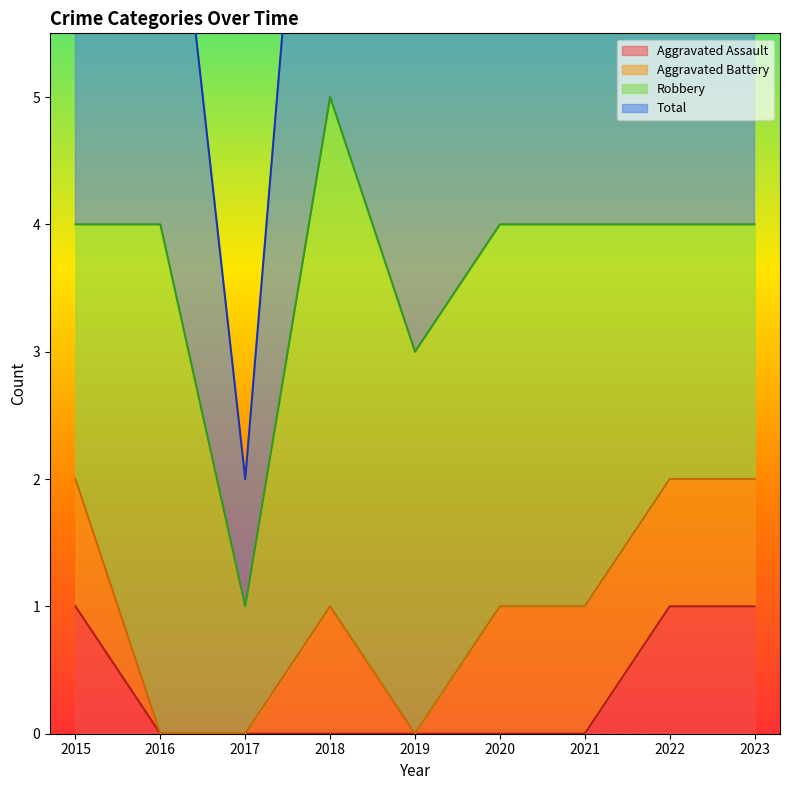

The value of Aggravated Assault at 2016 is 0. True or false?

True